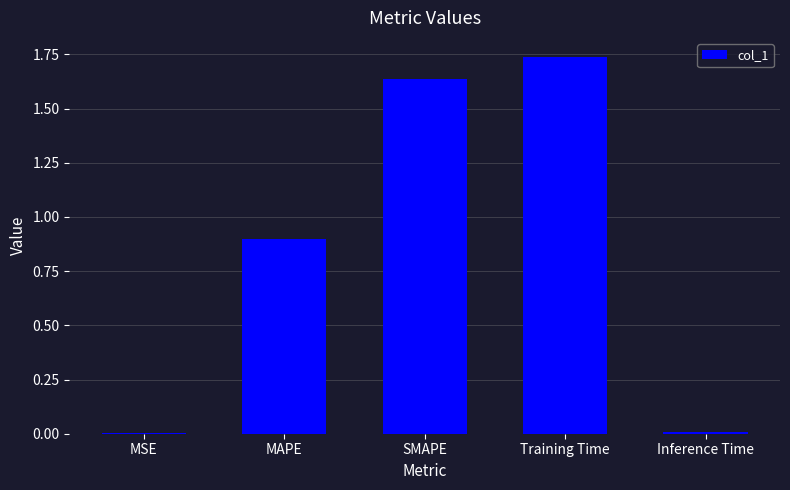

Which category has the highest value across all series?

Training Time